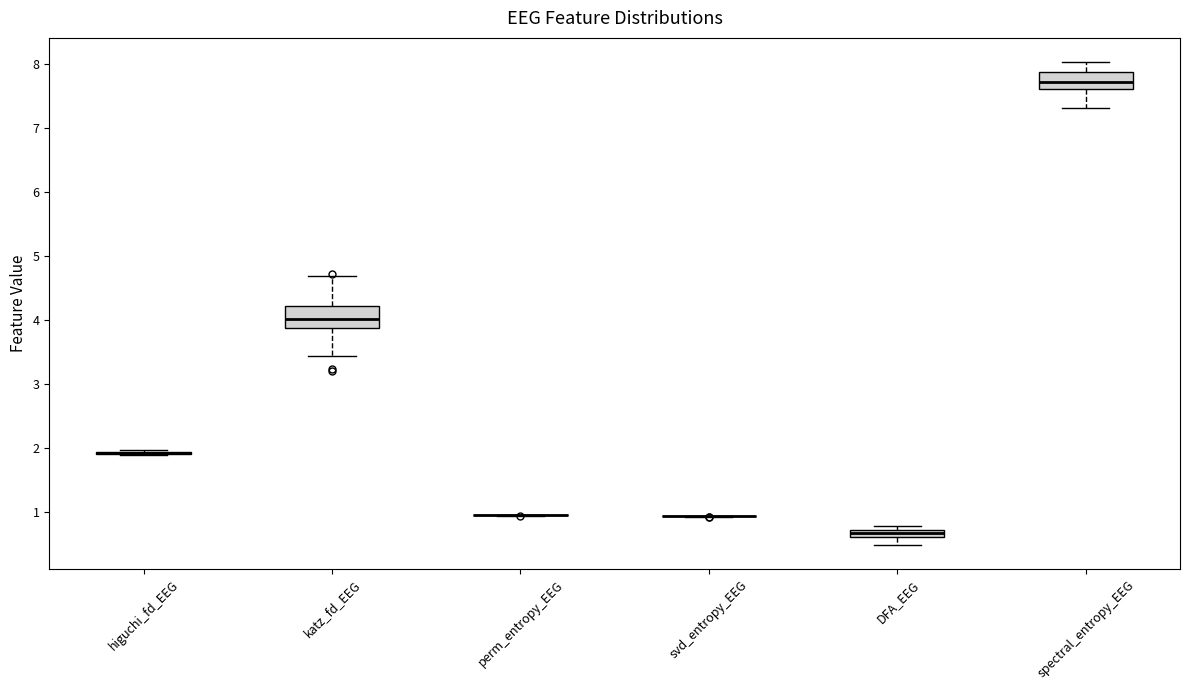

Where does the lower whisker of the box for spectral_entropy_EEG end on the y-axis? The values are not printed on the chart, so give them approximately, as read against the axis.

7.3